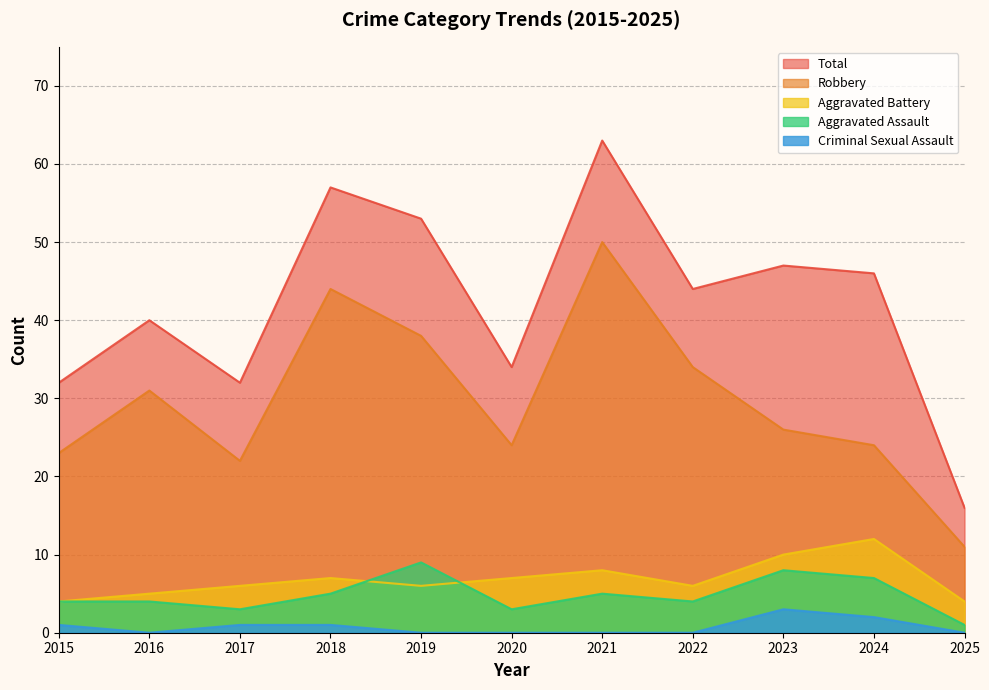

Which series has the largest total across all categories?

Total